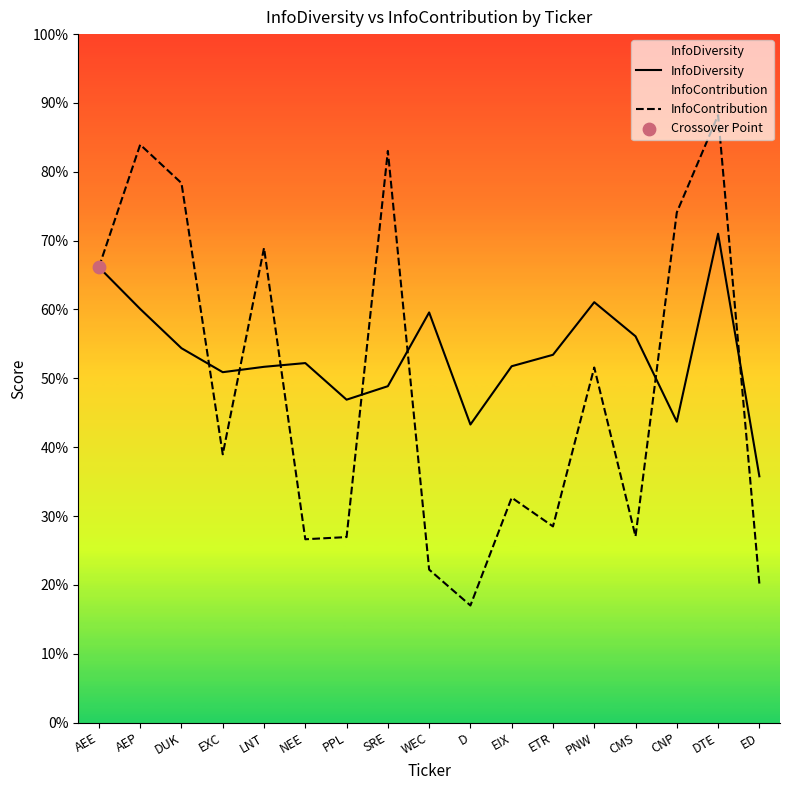

At which category is the sum across all series the highest?

DTE